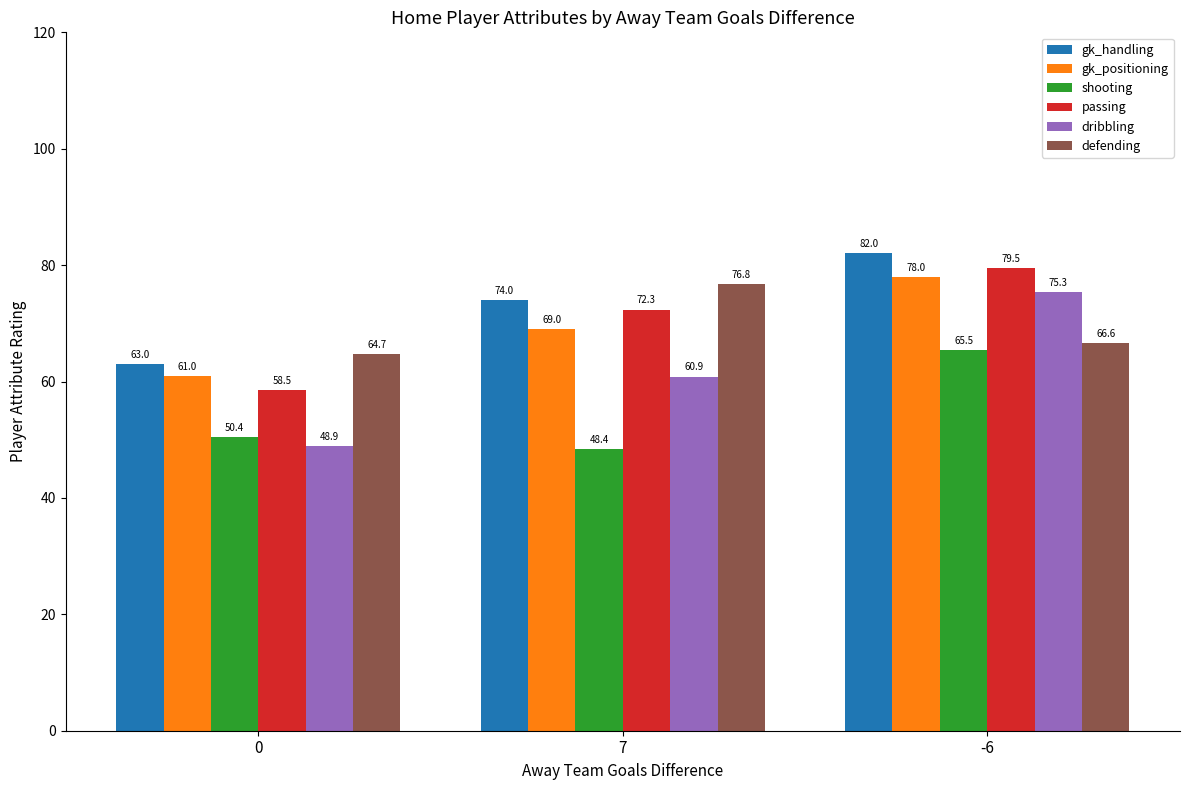

Rank the series at 0 from highest to lowest value.

defending, gk_handling, gk_positioning, passing, shooting, dribbling